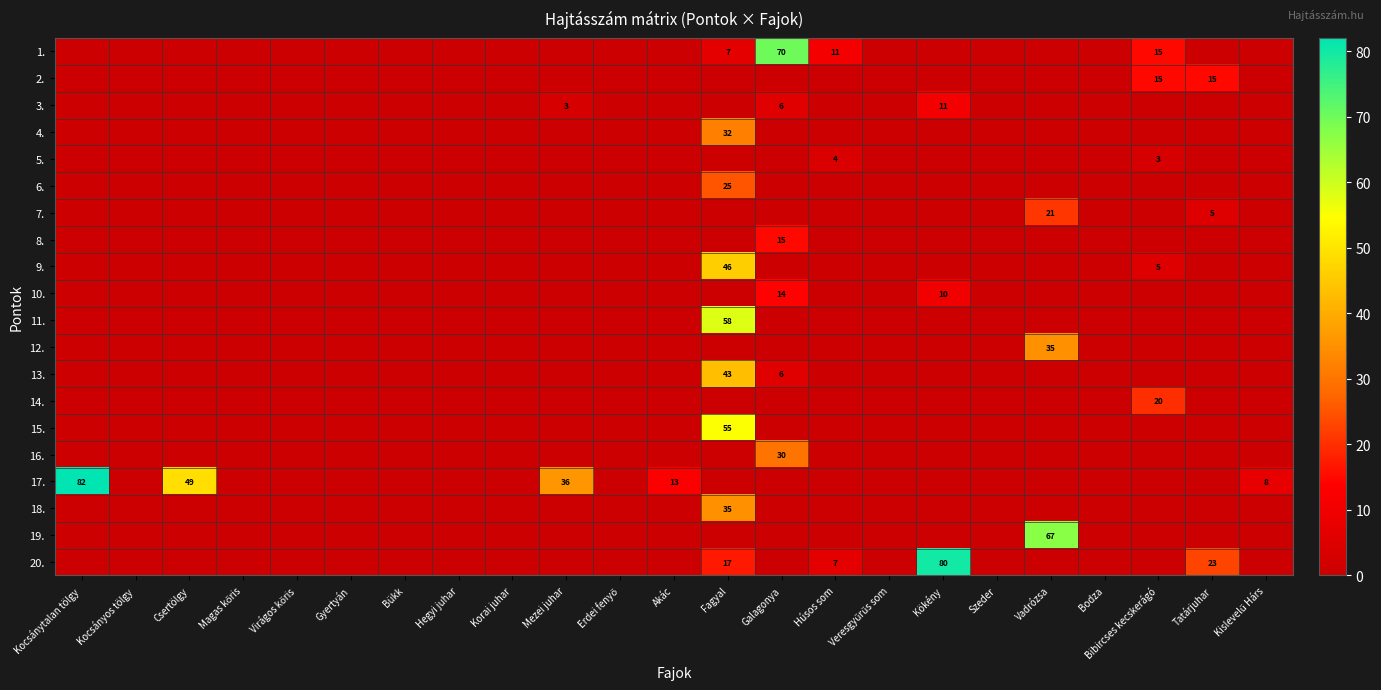

True or false: 17. has a value of 49 at Csertölgy.

True